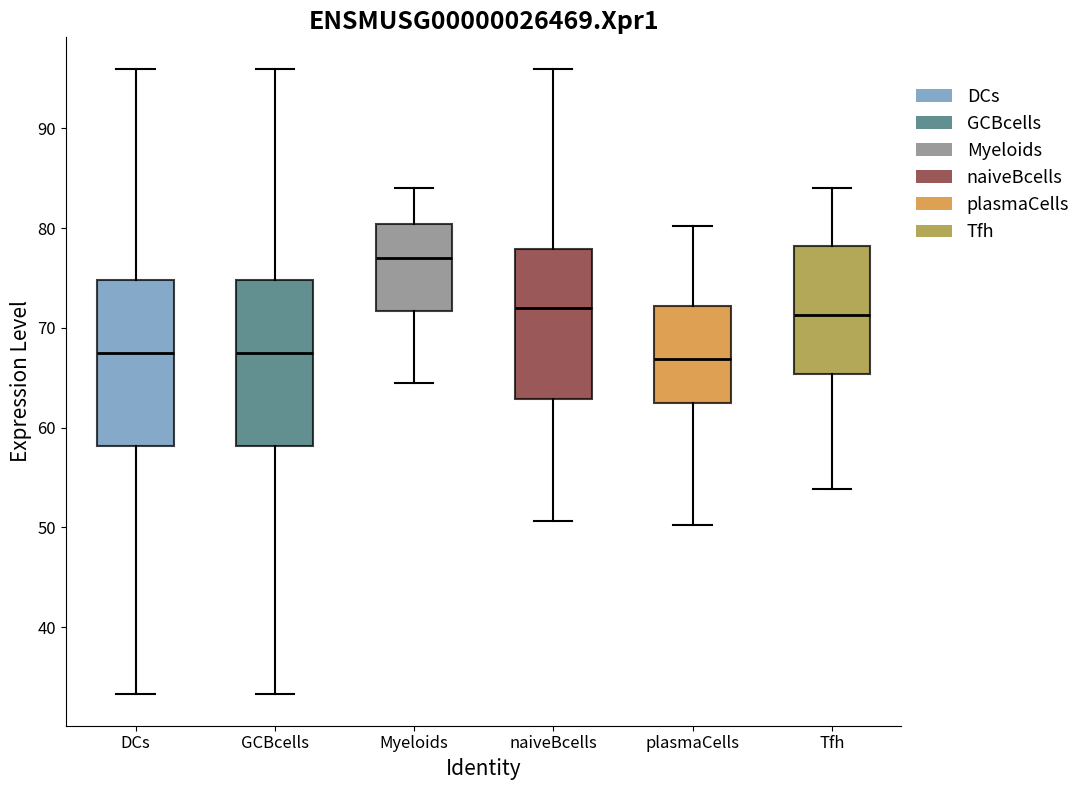

Reading left to right, read every box against the y-axis: the position of its median line, the range the box covers, and the ends of its whiskers. The values are not printed on the chart, so give them approximately, as read against the axis.

DCs: median 67, box 58 to 75, whiskers 33 to 96
GCBcells: median 67, box 58 to 75, whiskers 33 to 96
Myeloids: median 77, box 72 to 80, whiskers 65 to 84
naiveBcells: median 72, box 63 to 78, whiskers 51 to 96
plasmaCells: median 67, box 63 to 72, whiskers 50 to 80
Tfh: median 71, box 65 to 78, whiskers 54 to 84